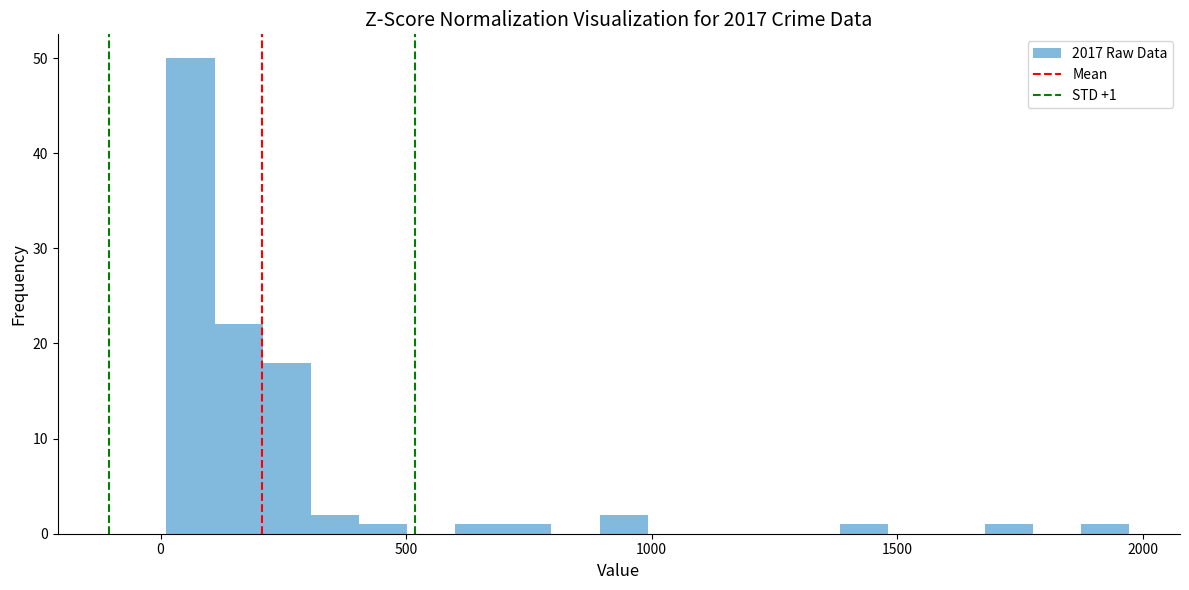

Read against the x-axis, roughly where is the centre of the tallest bar?

50